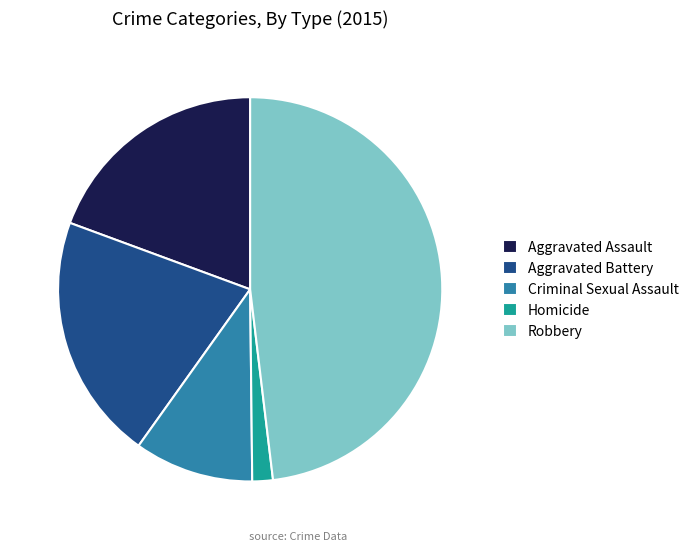

Combined, do Homicide and Aggravated Assault account for over 50%?

No